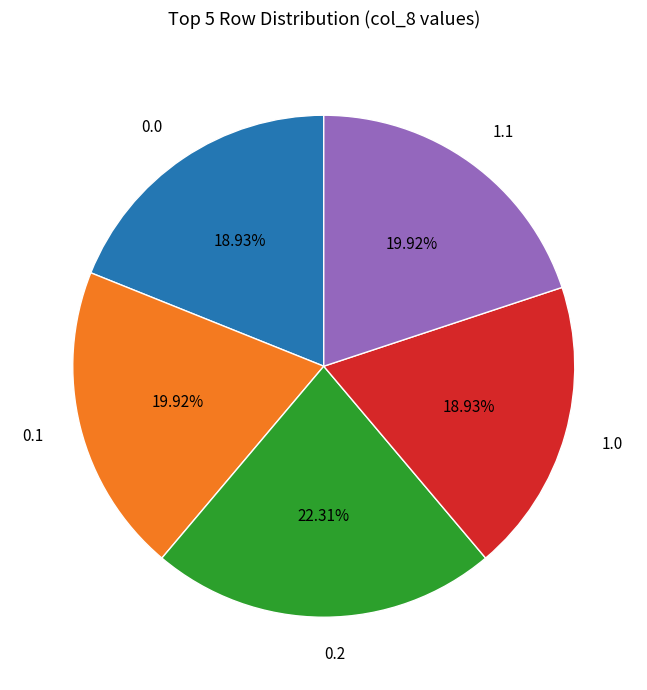

How many slices are in this pie chart?

5